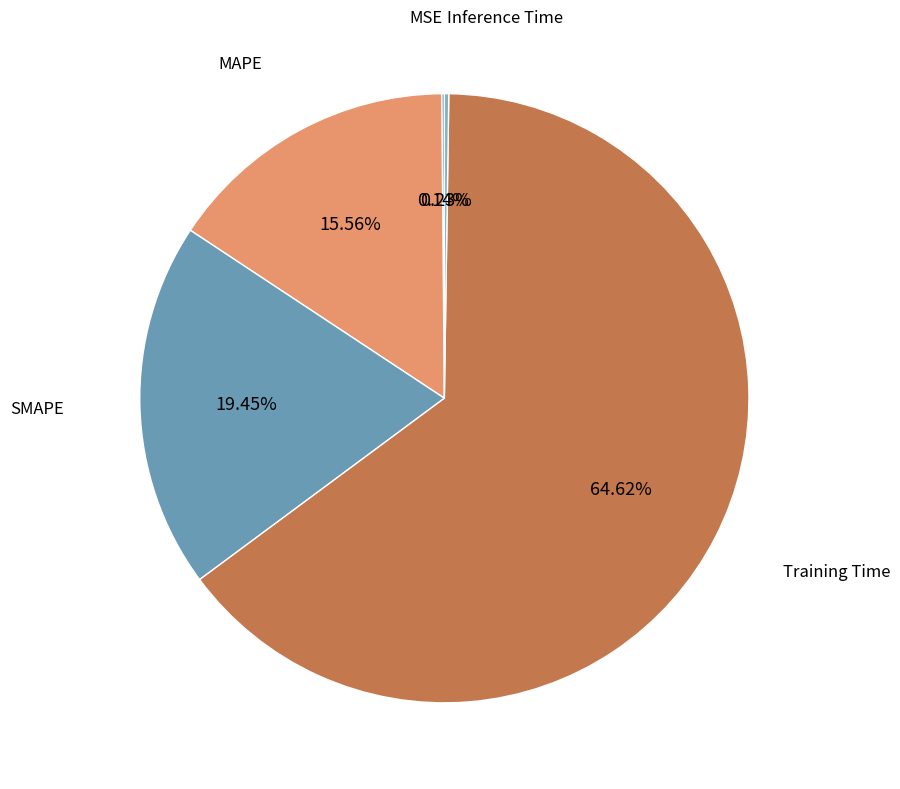

To the nearest percent, what percentage of the pie is MAPE?

16%